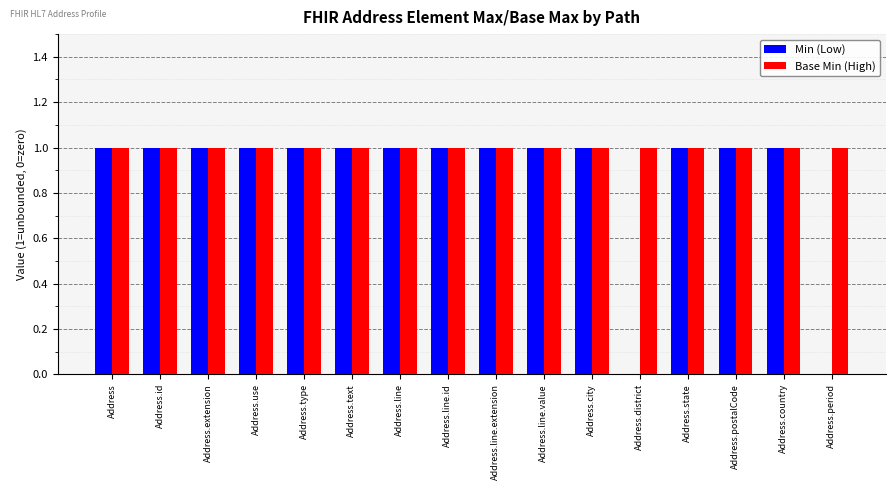

Where is Base Min (High) nearest to the value 1?

Address